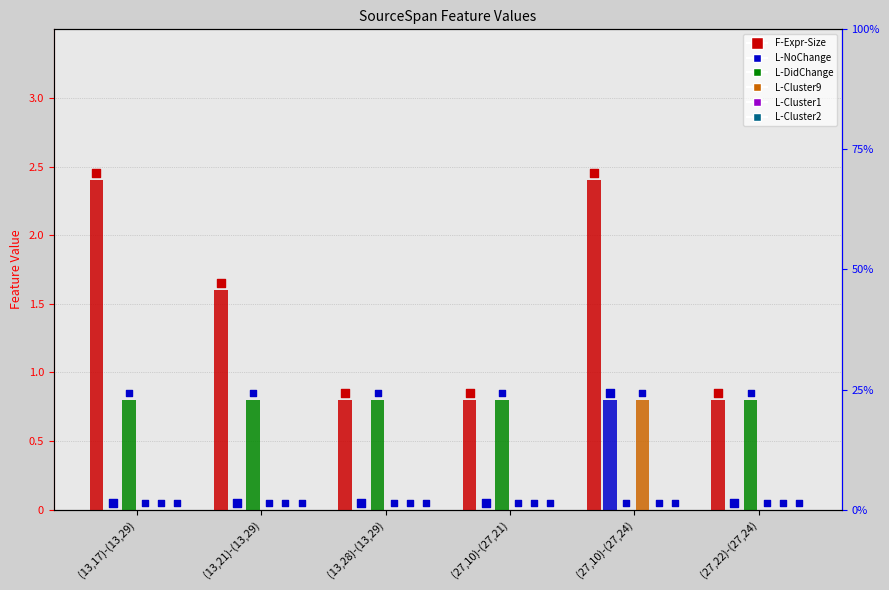

Is the value of L-Cluster2 at (27,22)-(27,24) greater than the value of L-DidChange at (27,10)-(27,21)?

No